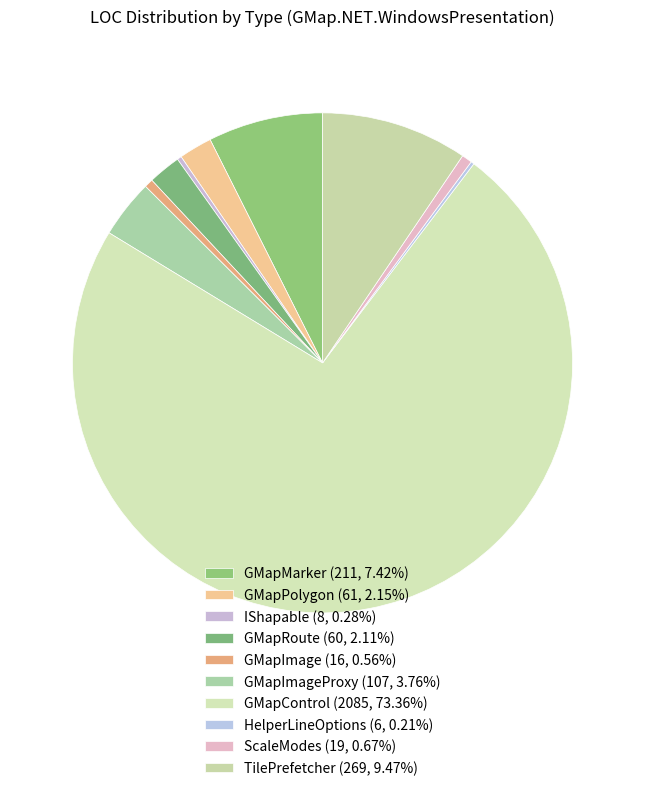

Which slice represents more than half of the pie?

GMapControl